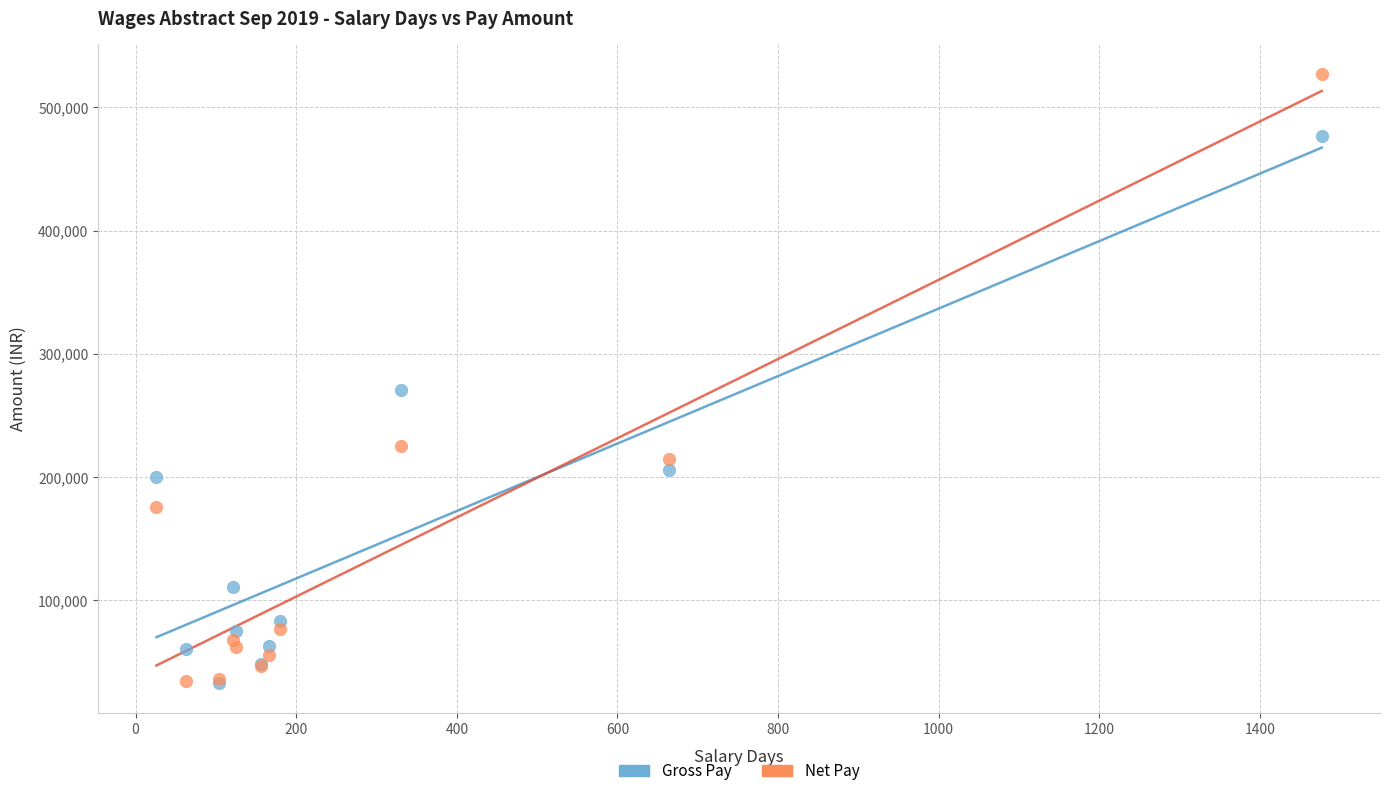

In the Gross Pay series, what Y value is closest to 254707?

270760